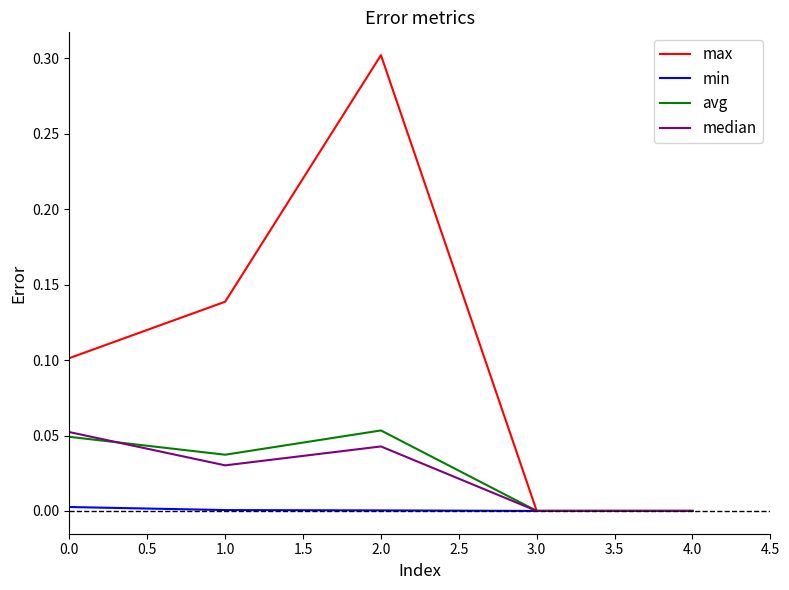

At which category is the sum across all series the highest?

2.0